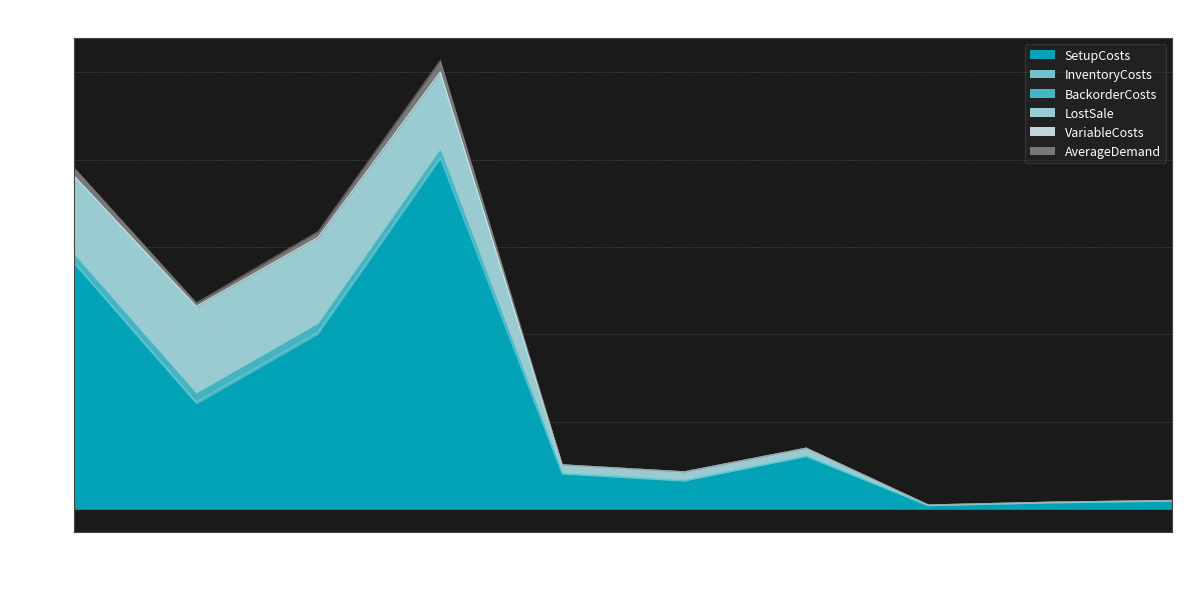

Rank the series by their maximum value, from highest to lowest.

SetupCosts, LostSale, AverageDemand, BackorderCosts, InventoryCosts, VariableCosts